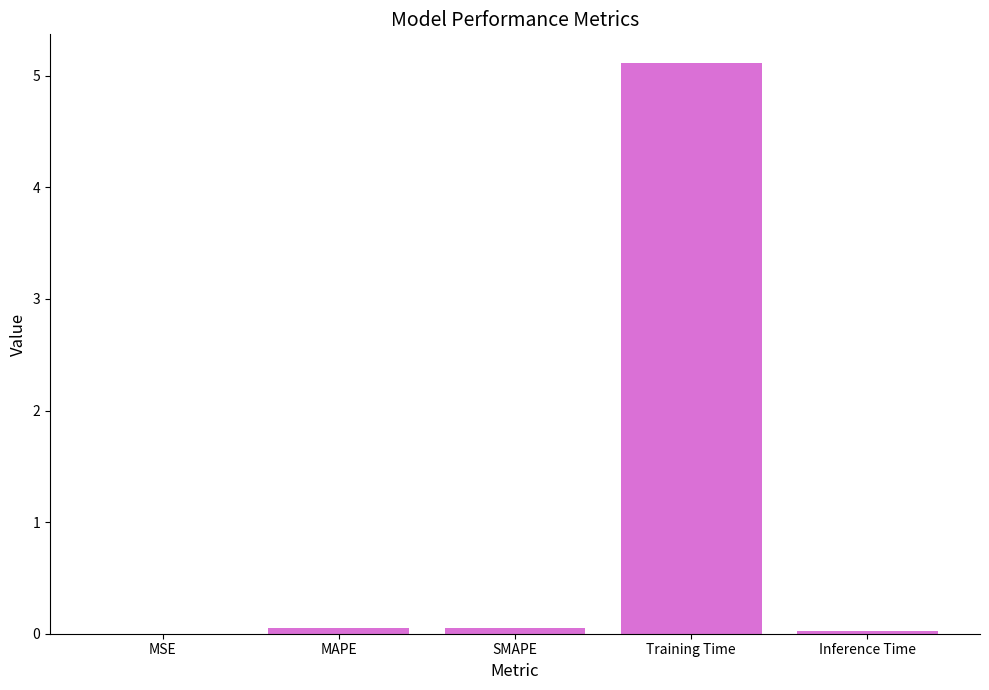

What is the average value?

1.0